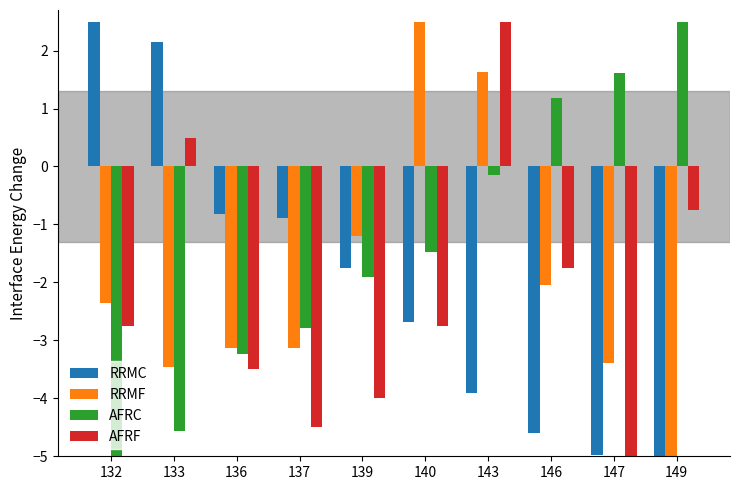

True or false: AFRF has a value of -1.8 at 146.

True